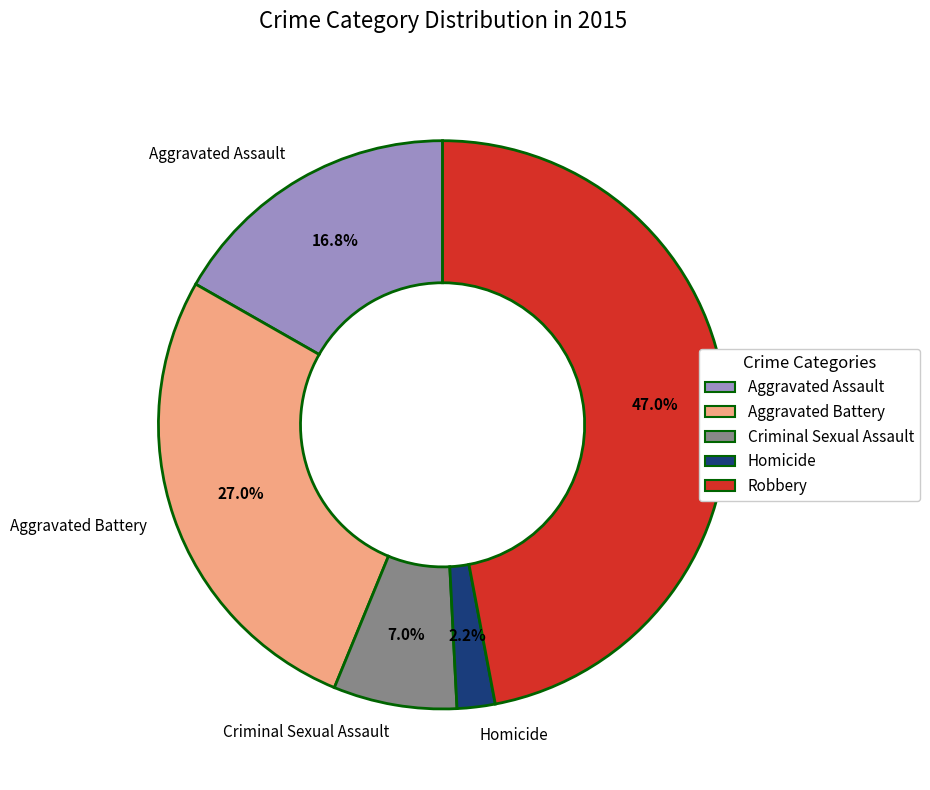

What percentage is NOT represented by Homicide?

97.8%